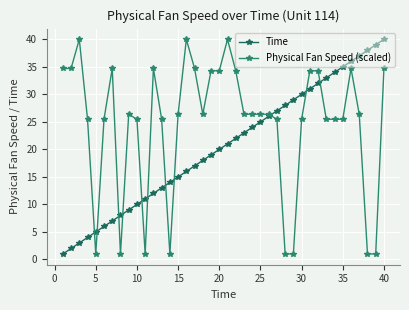

True or false: Physical Fan Speed (scaled) and Time intersect in this chart.

True